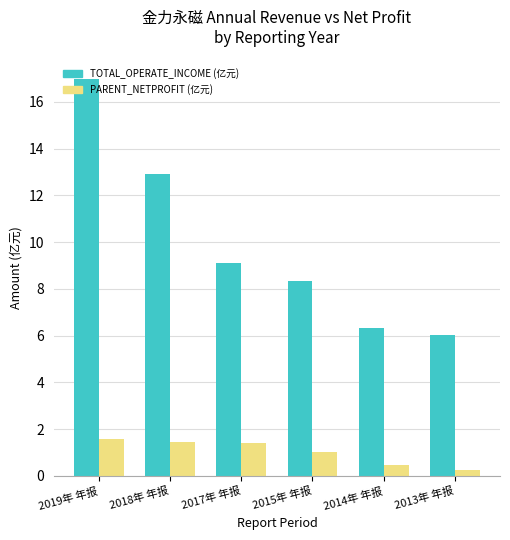

True or false: PARENT_NETPROFIT (亿元) has a value of 0.3 at 2013年 年报.

True